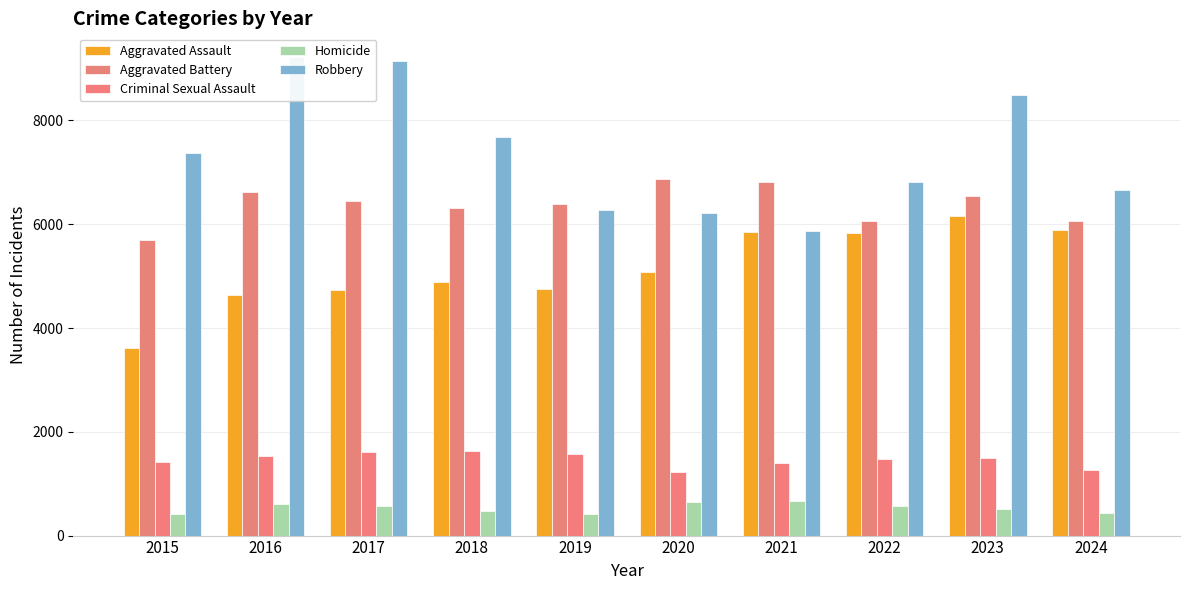

Reading left to right, list all the values displayed in this chart.

Aggravated Assault: 3620	4635	4731	4888	4744	5082	5846	5838	6159	5882
Aggravated Battery: 5702	6628	6454	6317	6381	6868	6805	6071	6540	6057
Criminal Sexual Assault: 1414	1539	1615	1639	1578	1222	1408	1483	1497	1260
Homicide: 411	606	572	476	418	647	662	575	508	431
Robbery: 7364	9218	9147	7690	6279	6207	5876	6812	8500	6663